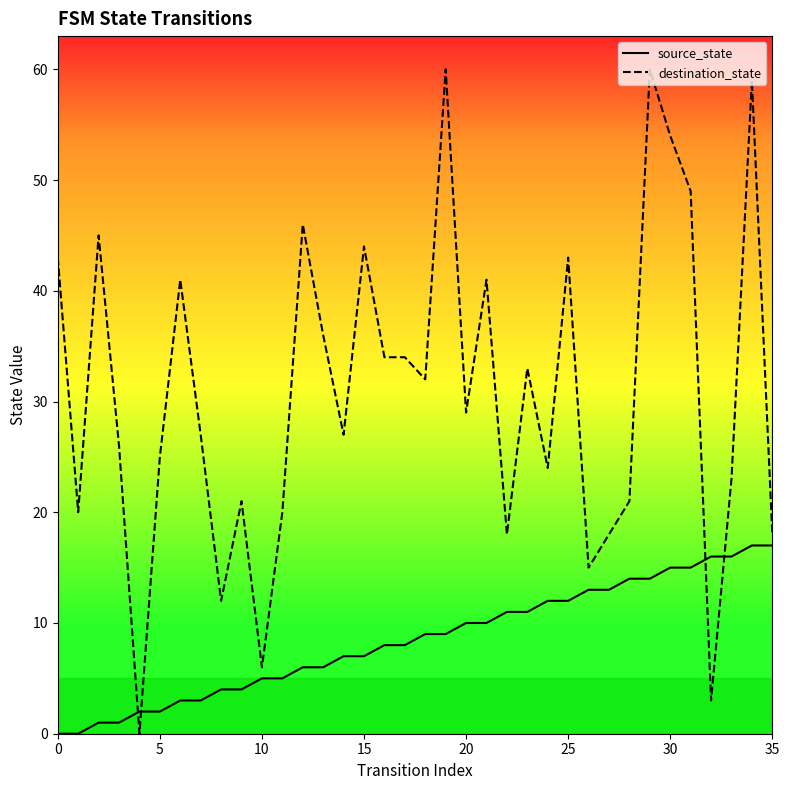

What is the value of the destination_state point at the 24th from the left?

33